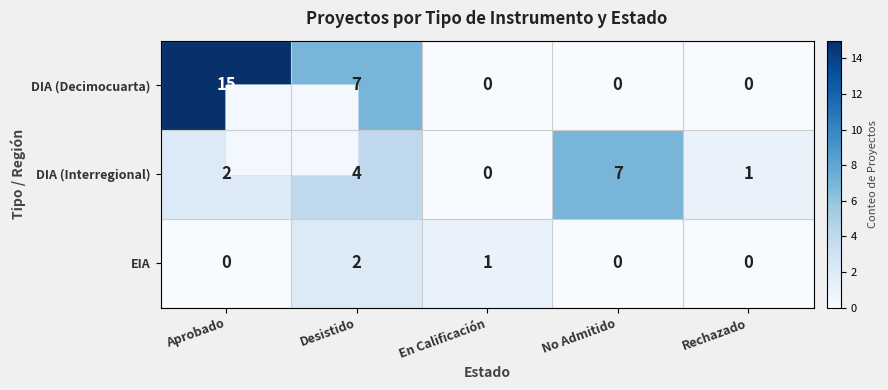

Rank the series by their maximum value, from highest to lowest.

DIA (Decimocuarta), DIA (Interregional), EIA